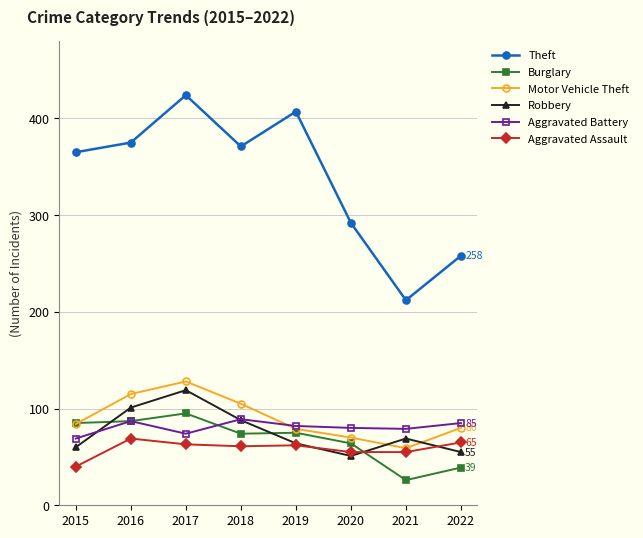

At how many categories does at least one series exceed 299?

5